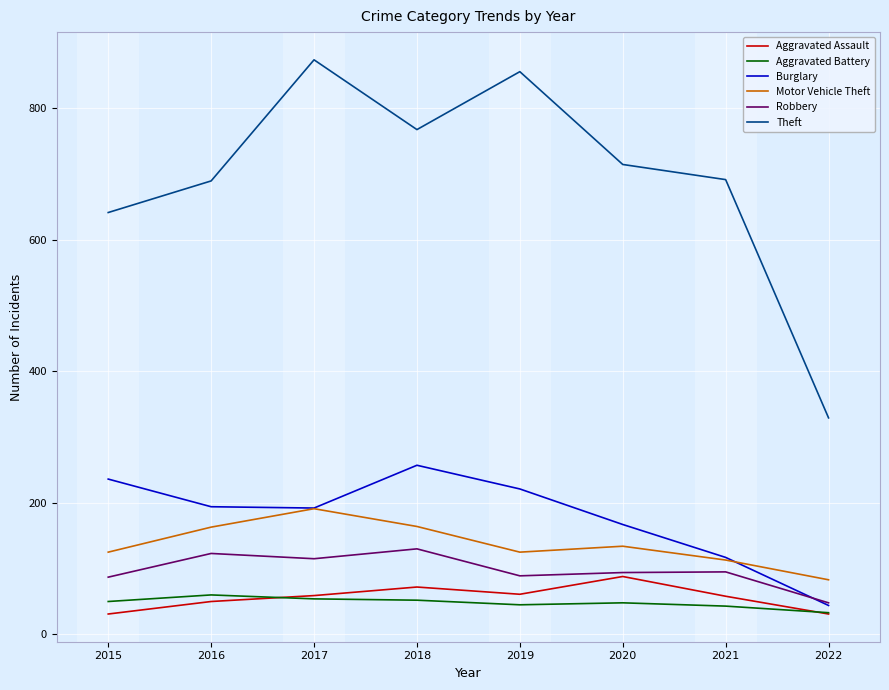

Read the Theft value at 2015, to the nearest 50.

650